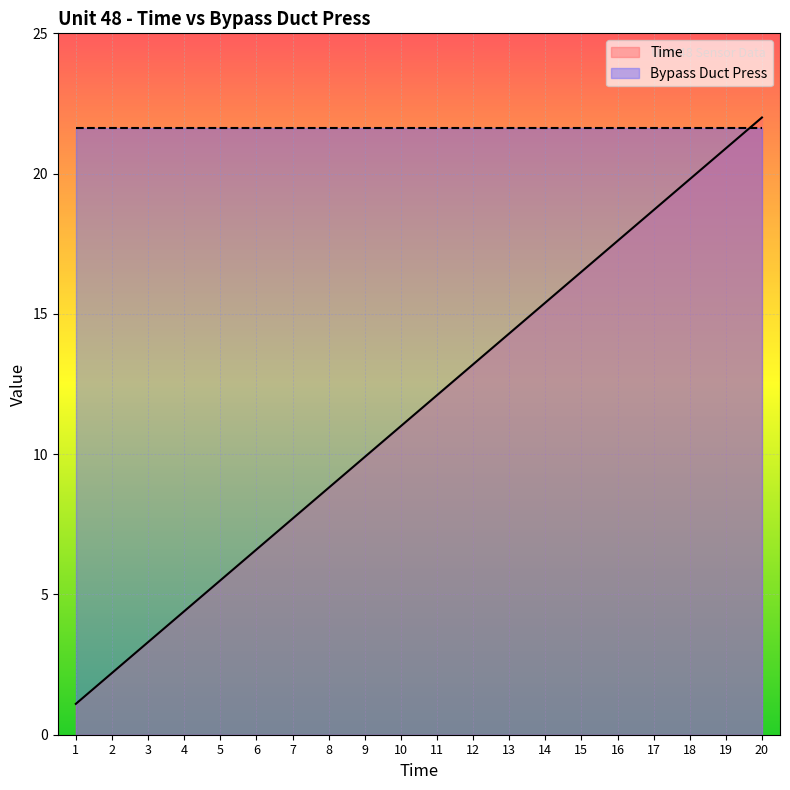

Which has a higher value, 8 or 2?

8